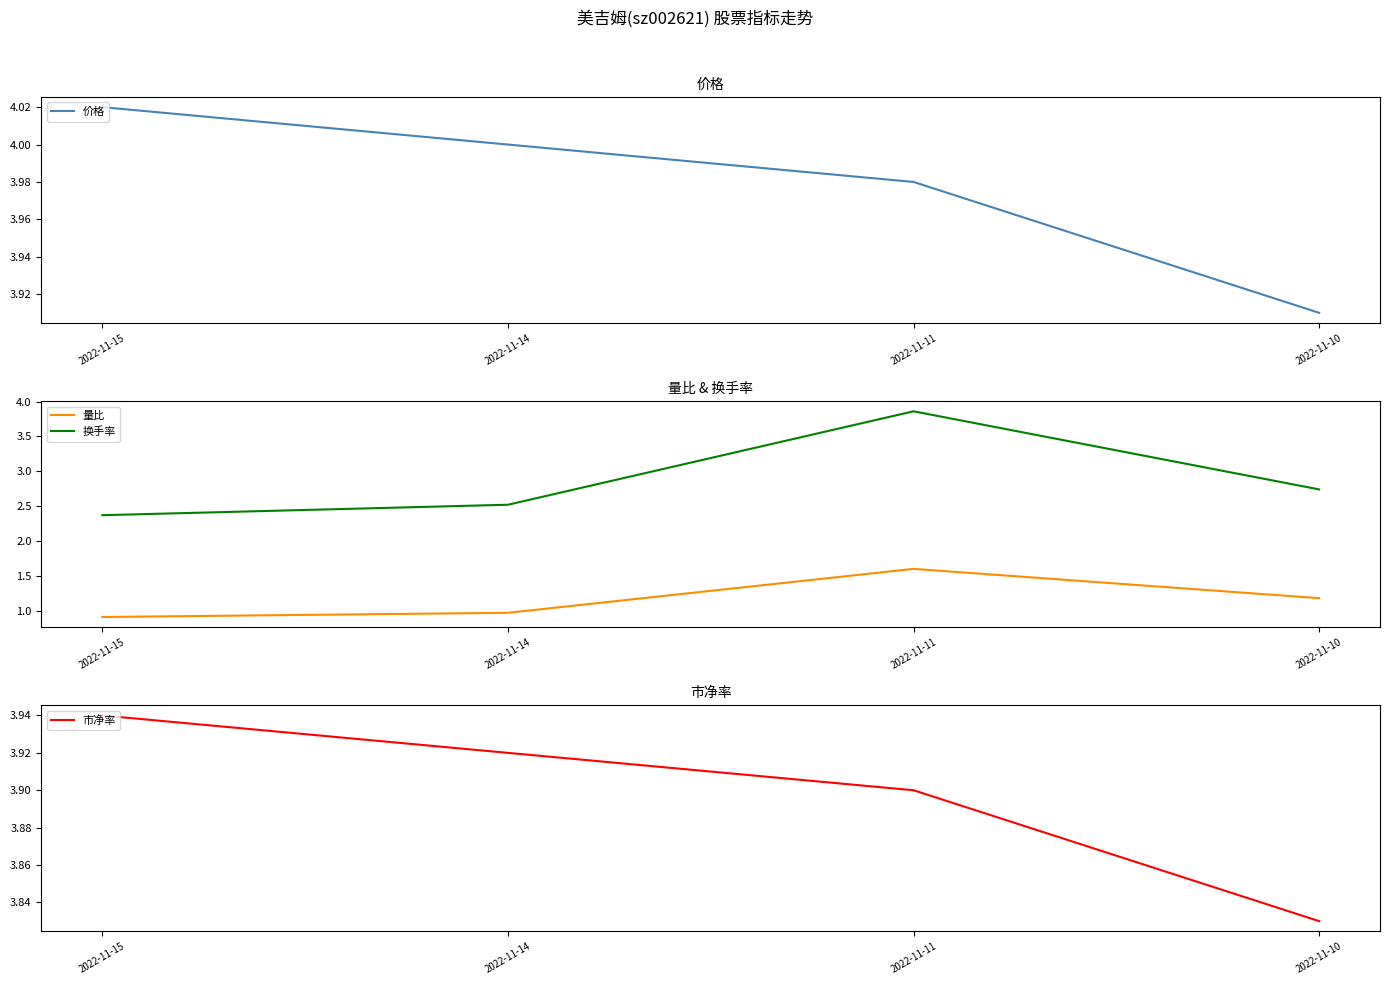

What is the value of the 换手率 point at the 3rd from the left?

3.9